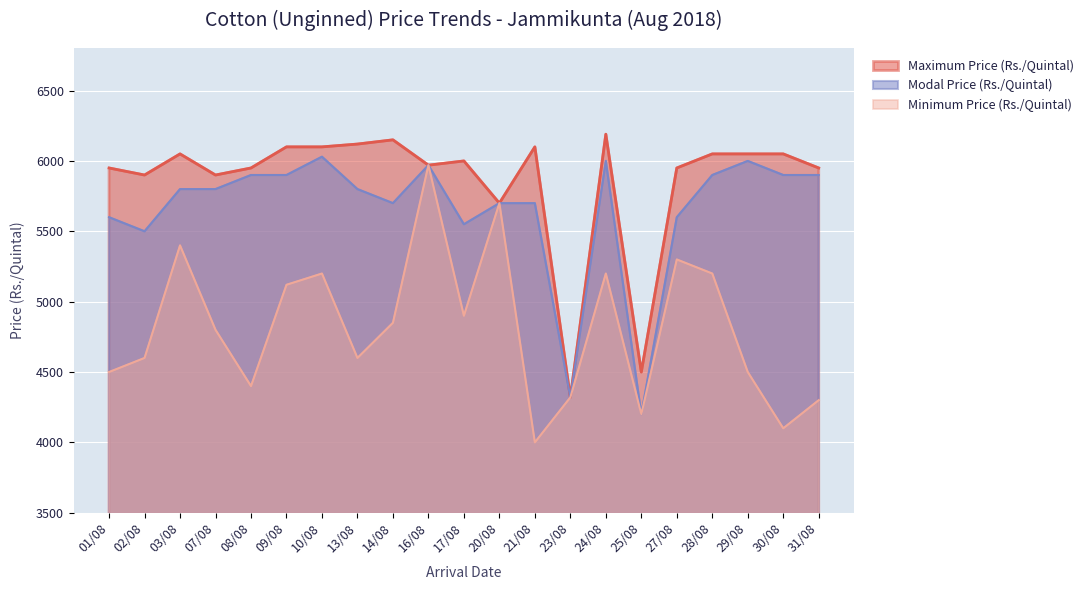

Is the value of Maximum Price (Rs./Quintal) at 24/08 greater than the value of Minimum Price (Rs./Quintal) at 30/08?

Yes